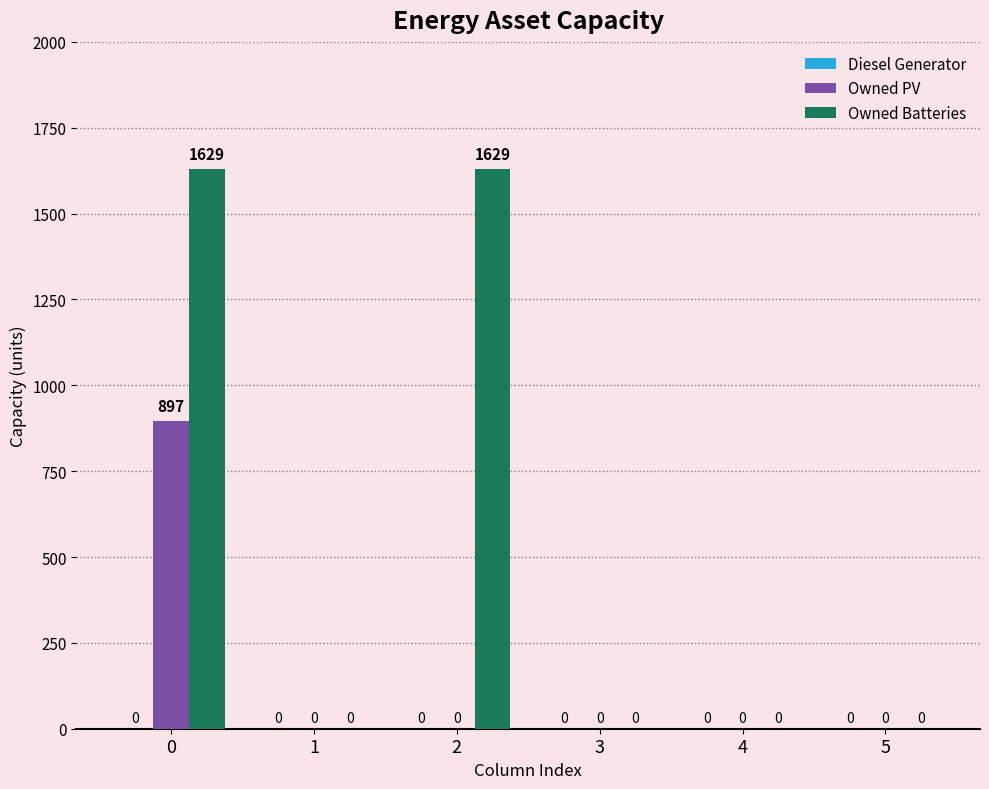

Is it true that Owned PV equals 0 at 4?

True